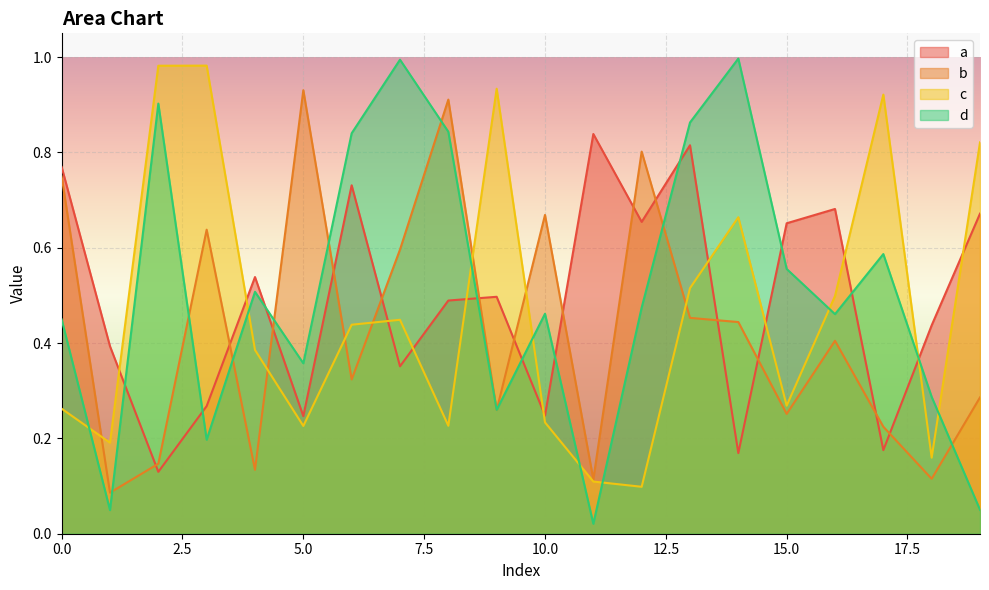

True or false: d and b cross at least once.

True